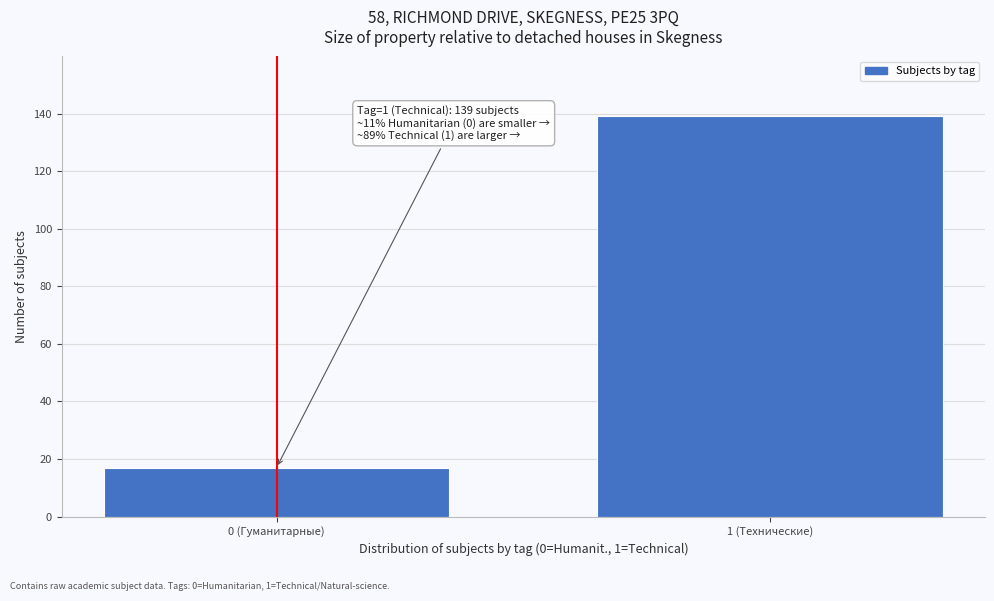

Reading left to right, what are all the values shown in this chart?

0 (Гуманитарные)=17	1 (Технические)=139